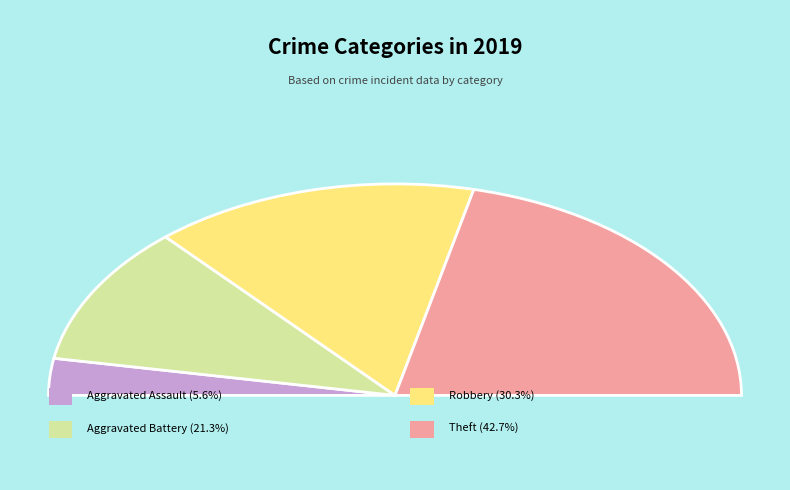

Is it true that Robbery is 45% of the pie?

False